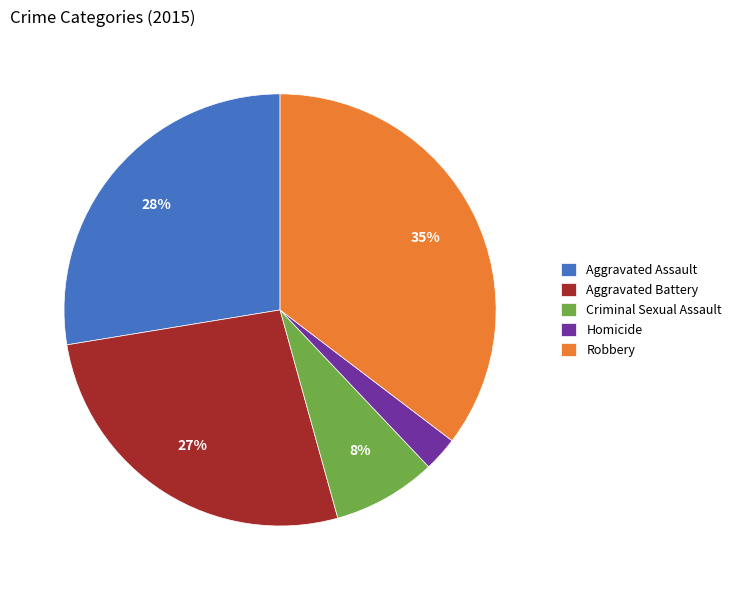

To the nearest percent, what portion does Homicide represent?

3%